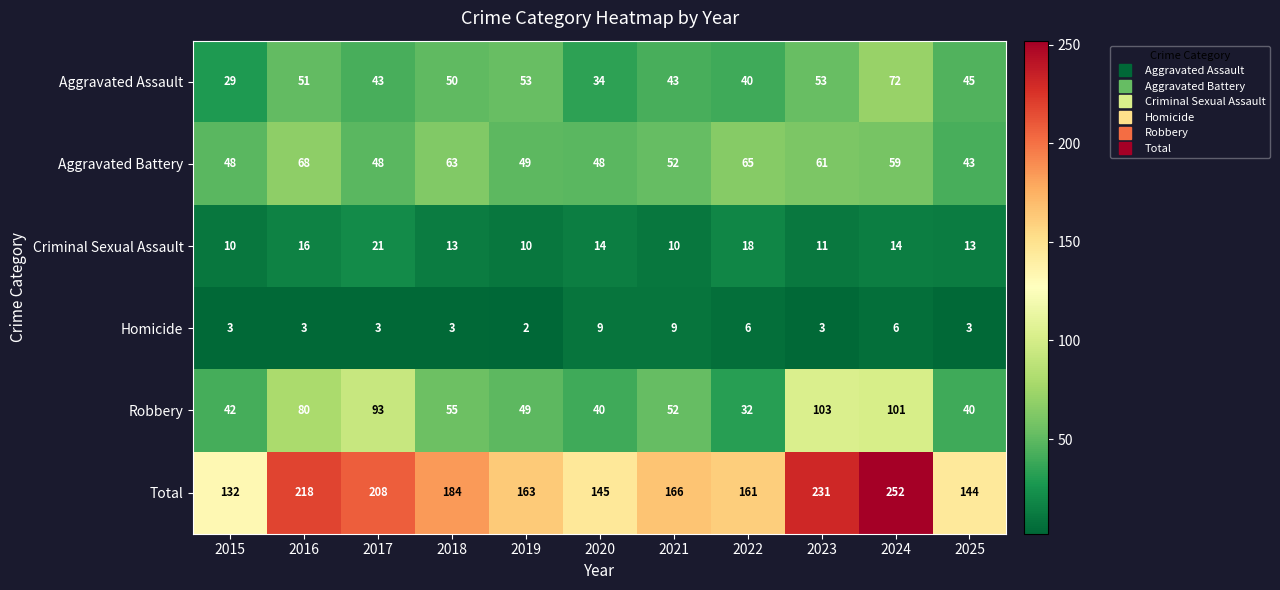

Which series has the largest total across all categories?

Total